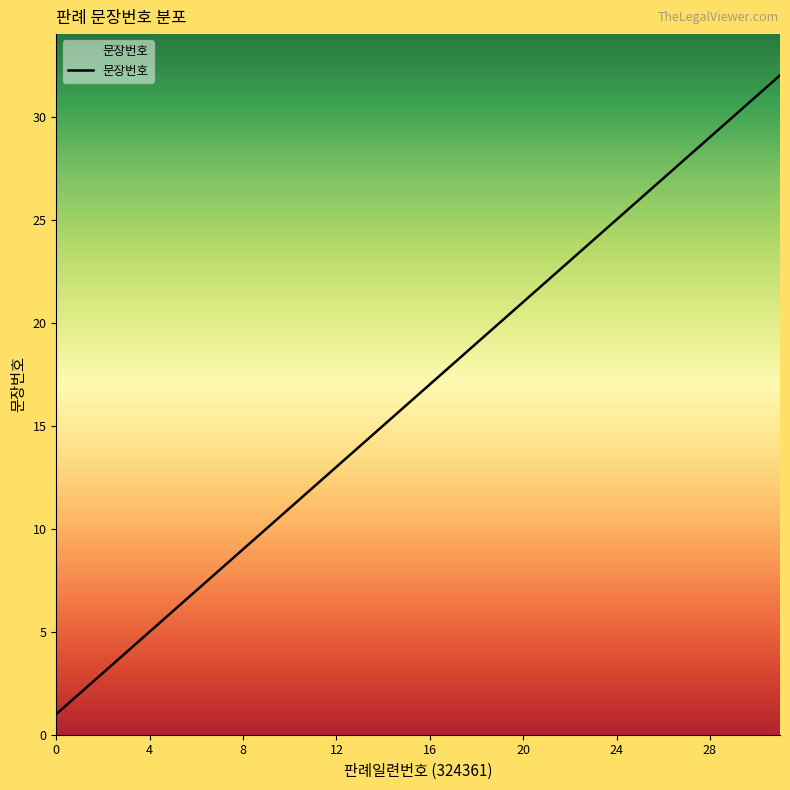

What is the minimum value shown in the chart?

1